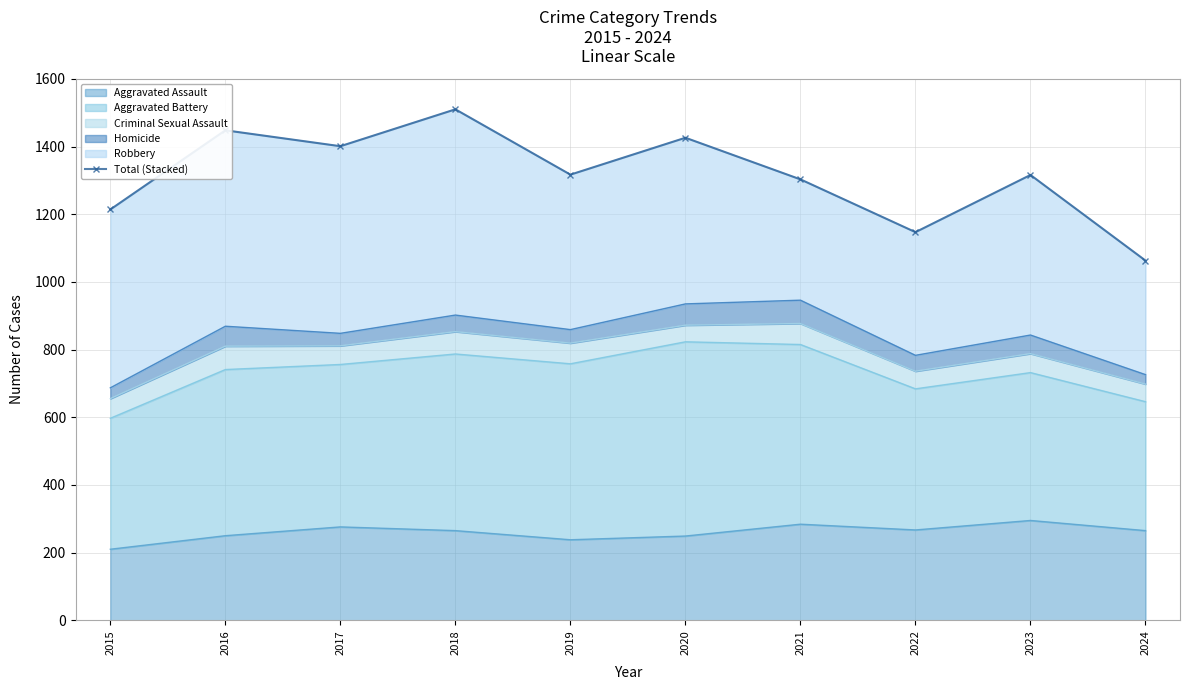

How many lines are shown in the chart?

1